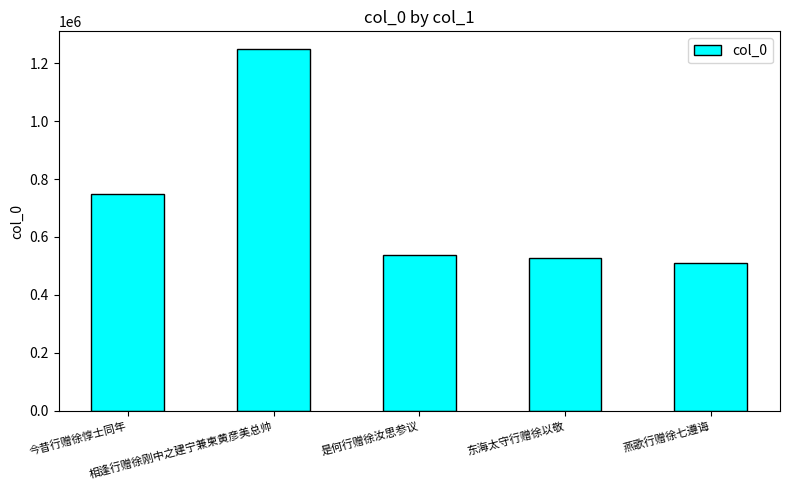

At which category does the chart reach its minimum across all series?

燕歌行赠徐七遵诲